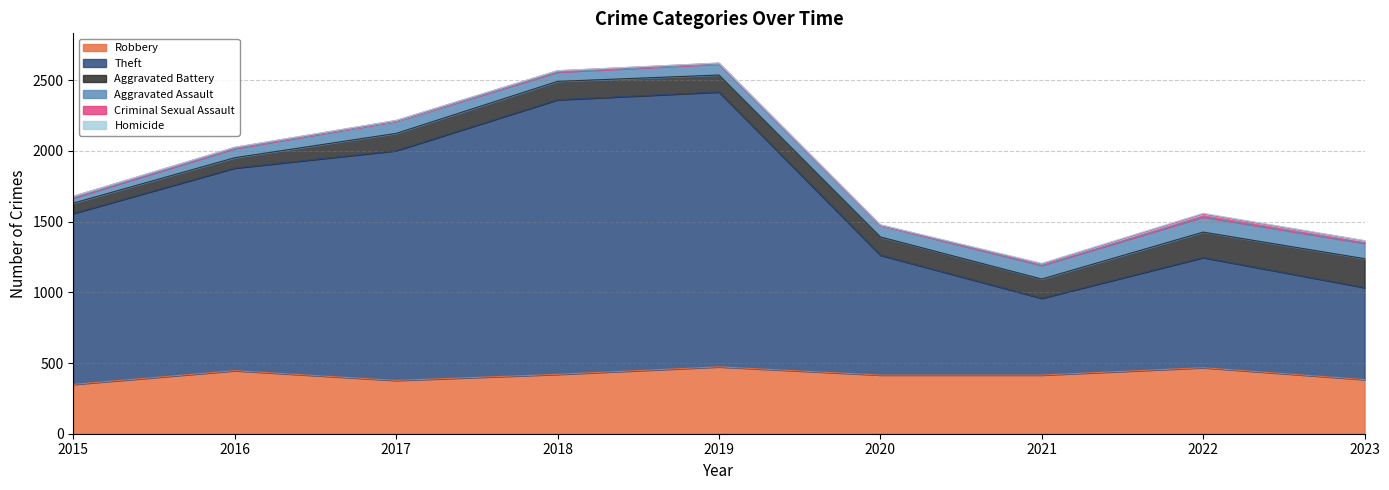

What is the average value of the Theft series?

1219